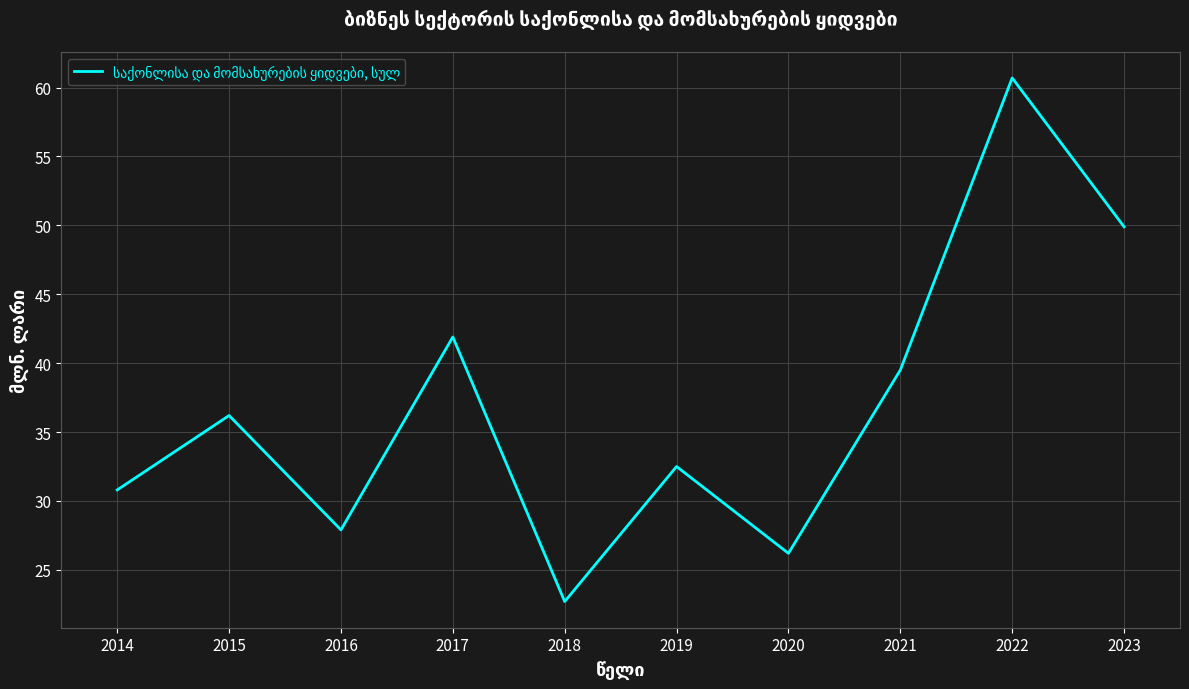

Count the number of values greater than 36.

5